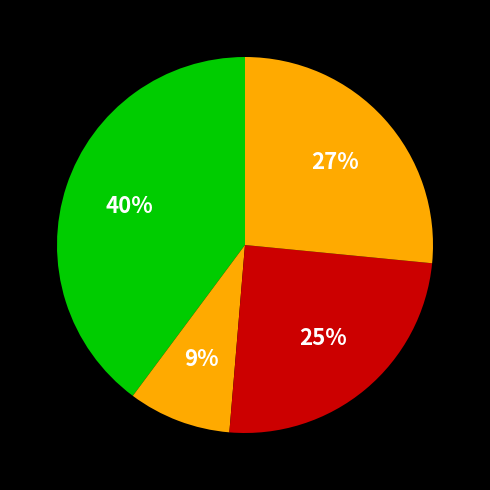

Count the number of slices in the pie.

4